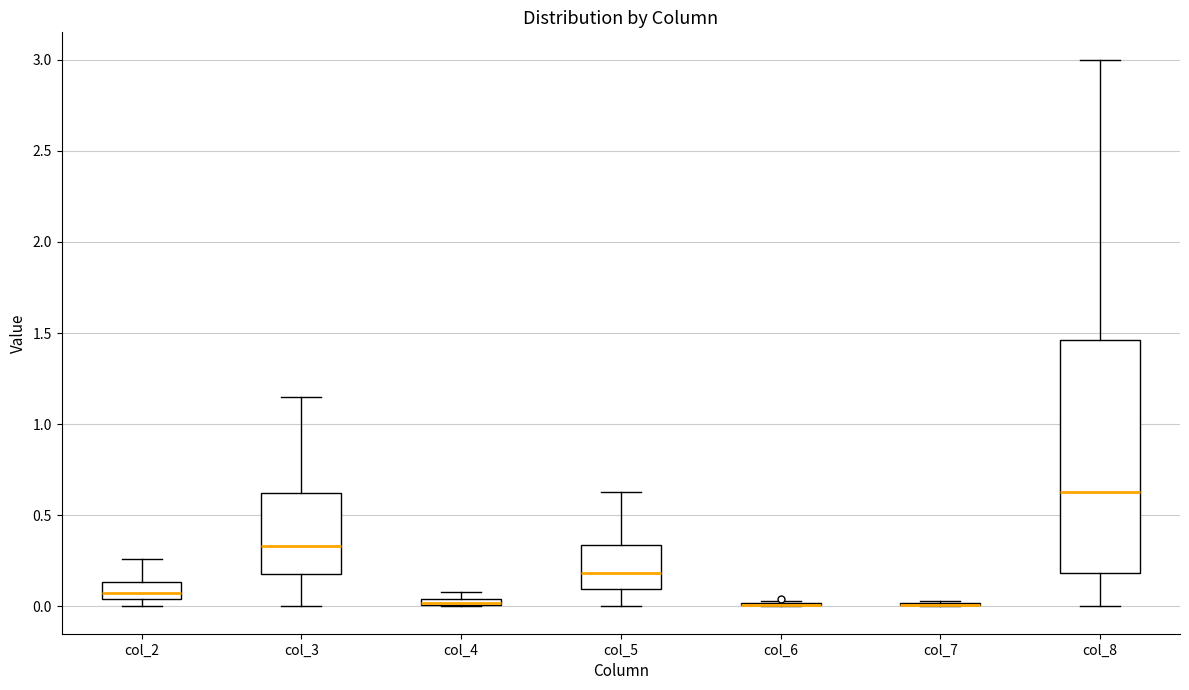

Where does the median line of the box for col_2 sit on the y-axis? The values are not printed on the chart, so give them approximately, as read against the axis.

0.10